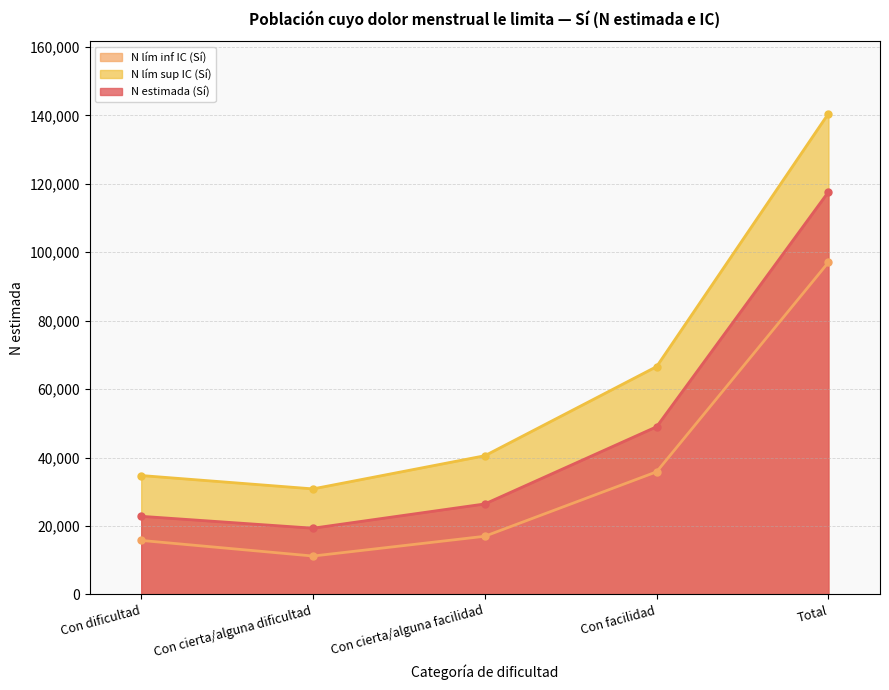

Which series has the largest total across all categories?

N lím sup IC (Sí)